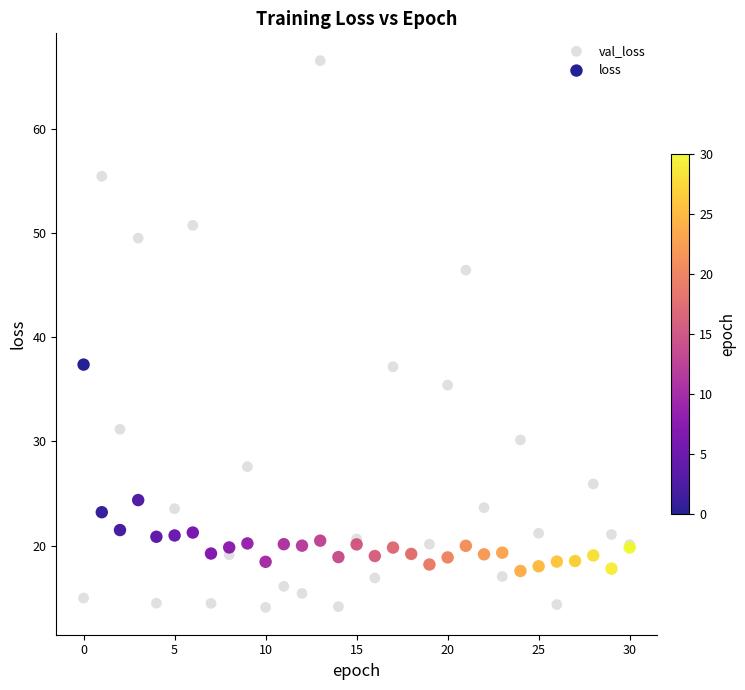

Which series contains the lowest Y value?

val_loss